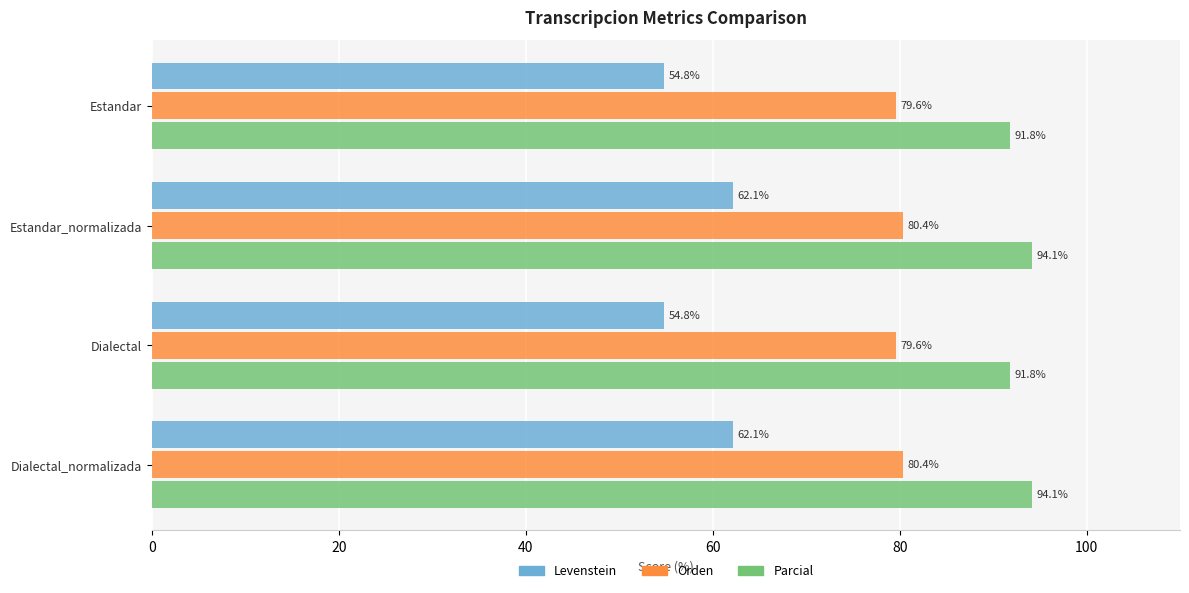

Which series has the largest total across all categories?

Parcial